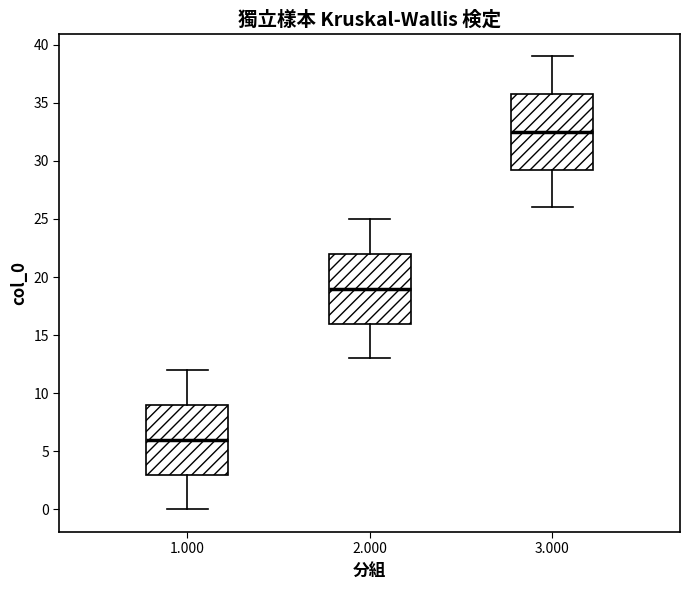

Reading left to right, transcribe this box plot: for each box, give where its median line is, the range the box spans, and where its two whiskers end, as read against the y-axis. The values are not printed on the chart, so give them approximately, as read against the axis.

1.000: median 6.0, box 3.0 to 9.0, whiskers 0.0 to 12.0
2.000: median 19.0, box 16.0 to 22.0, whiskers 13.0 to 25.0
3.000: median 32.5, box 29.5 to 36.0, whiskers 26.0 to 39.0